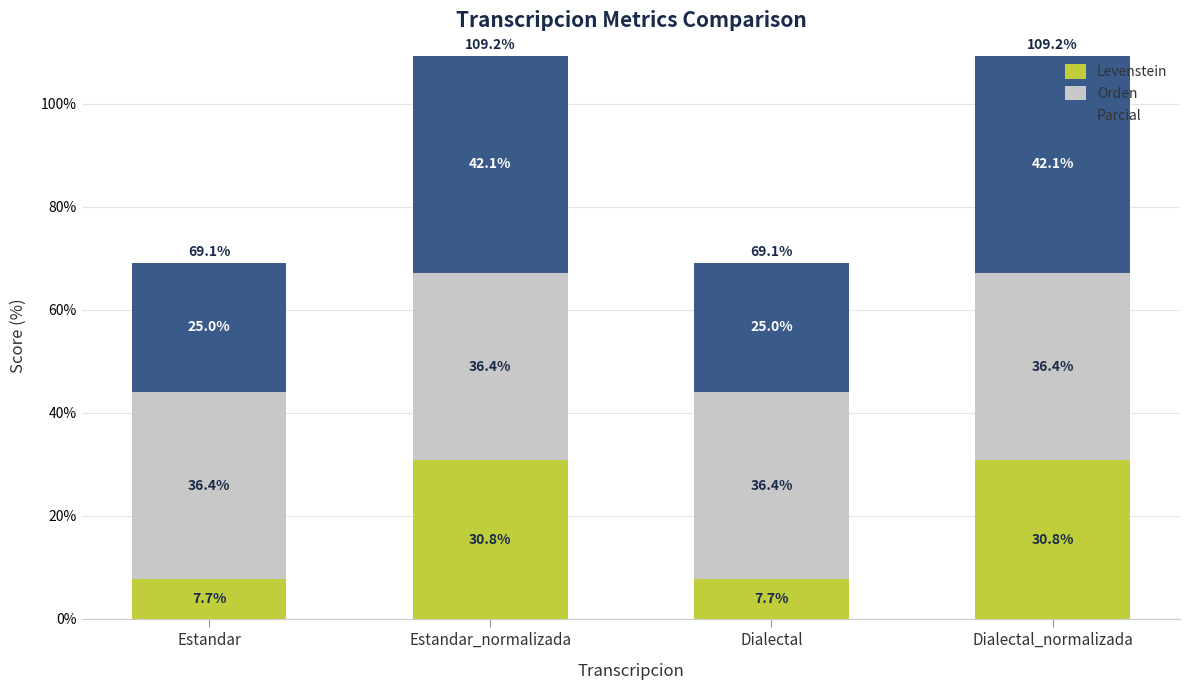

What is the difference between the second highest and second lowest values in the Levenstein series?

23.1